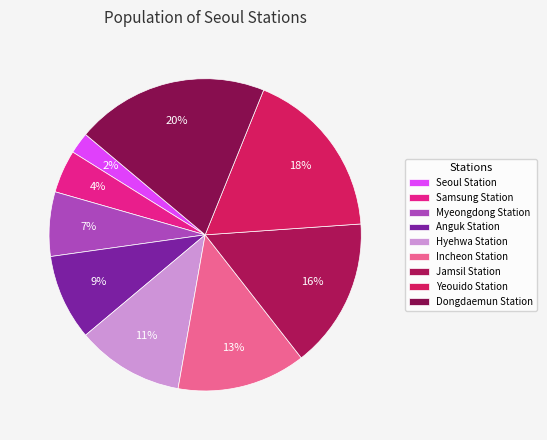

How much of the chart is everything except Anguk Station?

91.1%